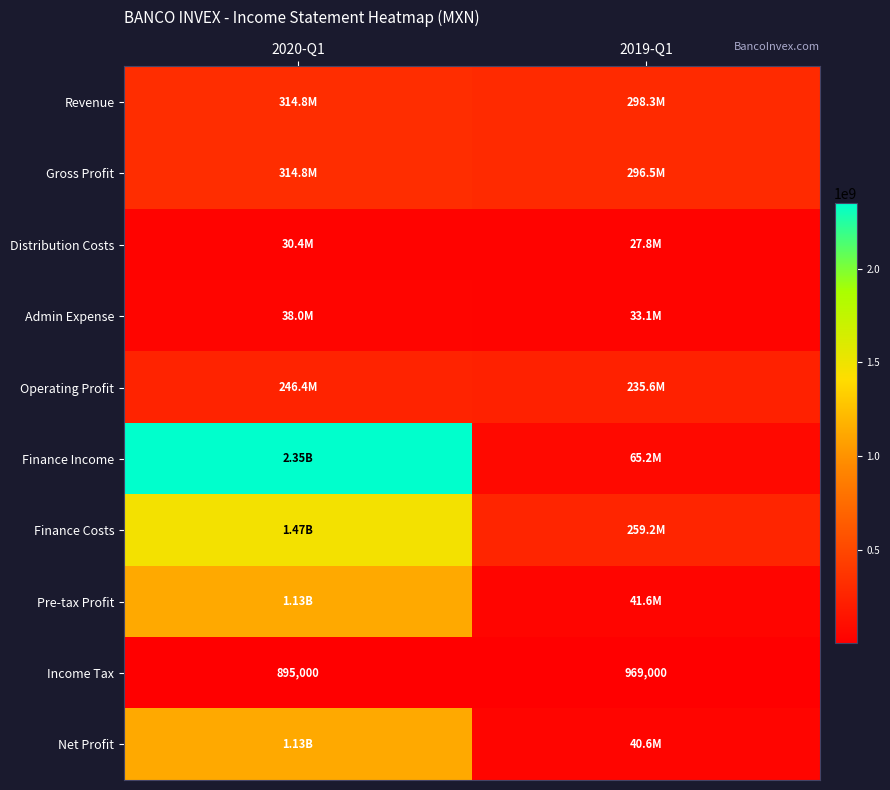

What is the spread (max minus min) of values at 2019-Q1?

297315000